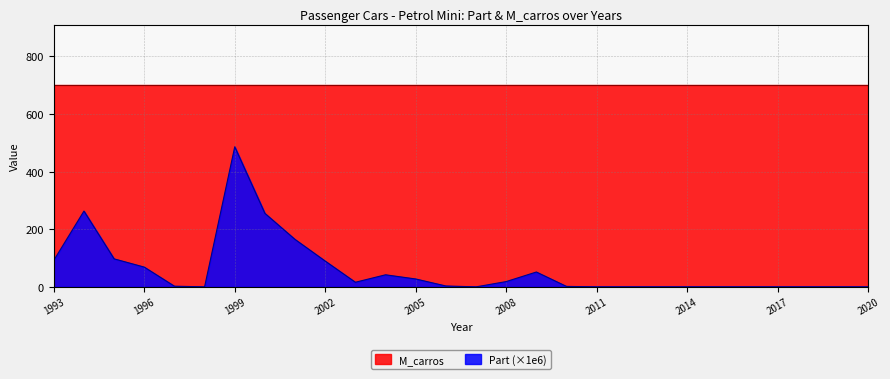

At which category does the chart reach its peak across all series?

1999